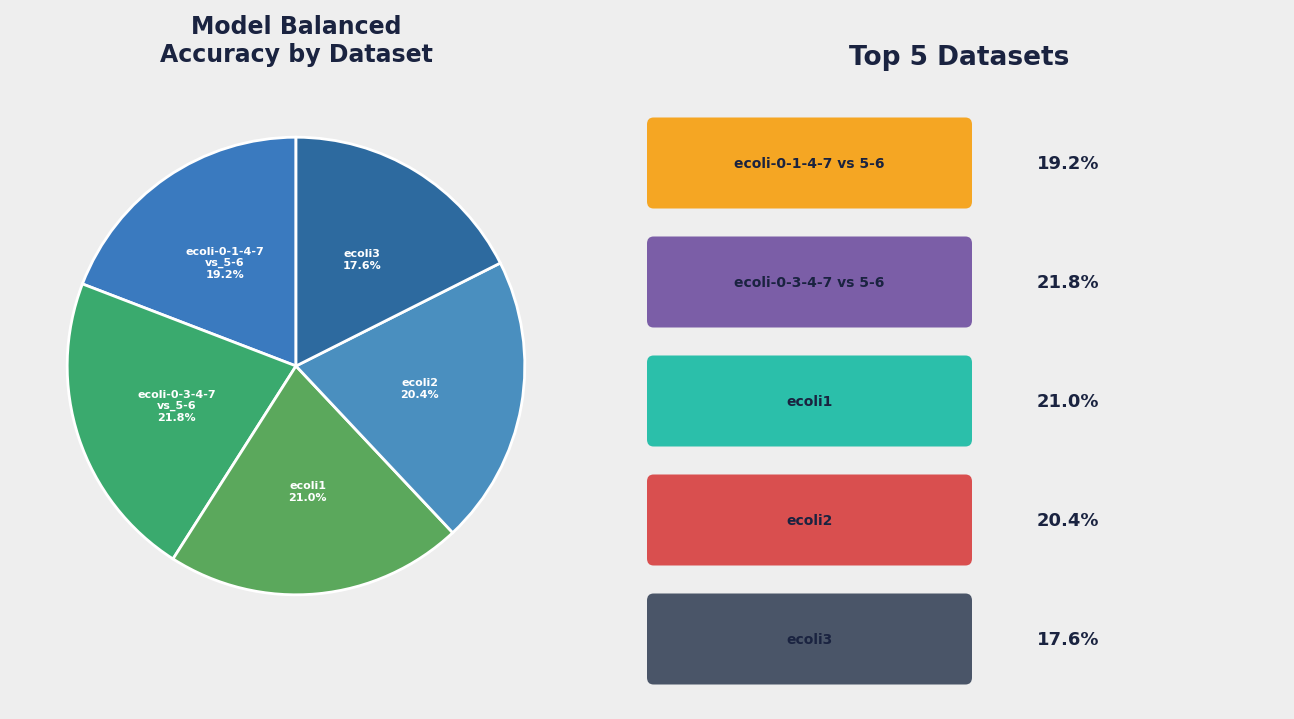

Count the number of slices in the pie.

5